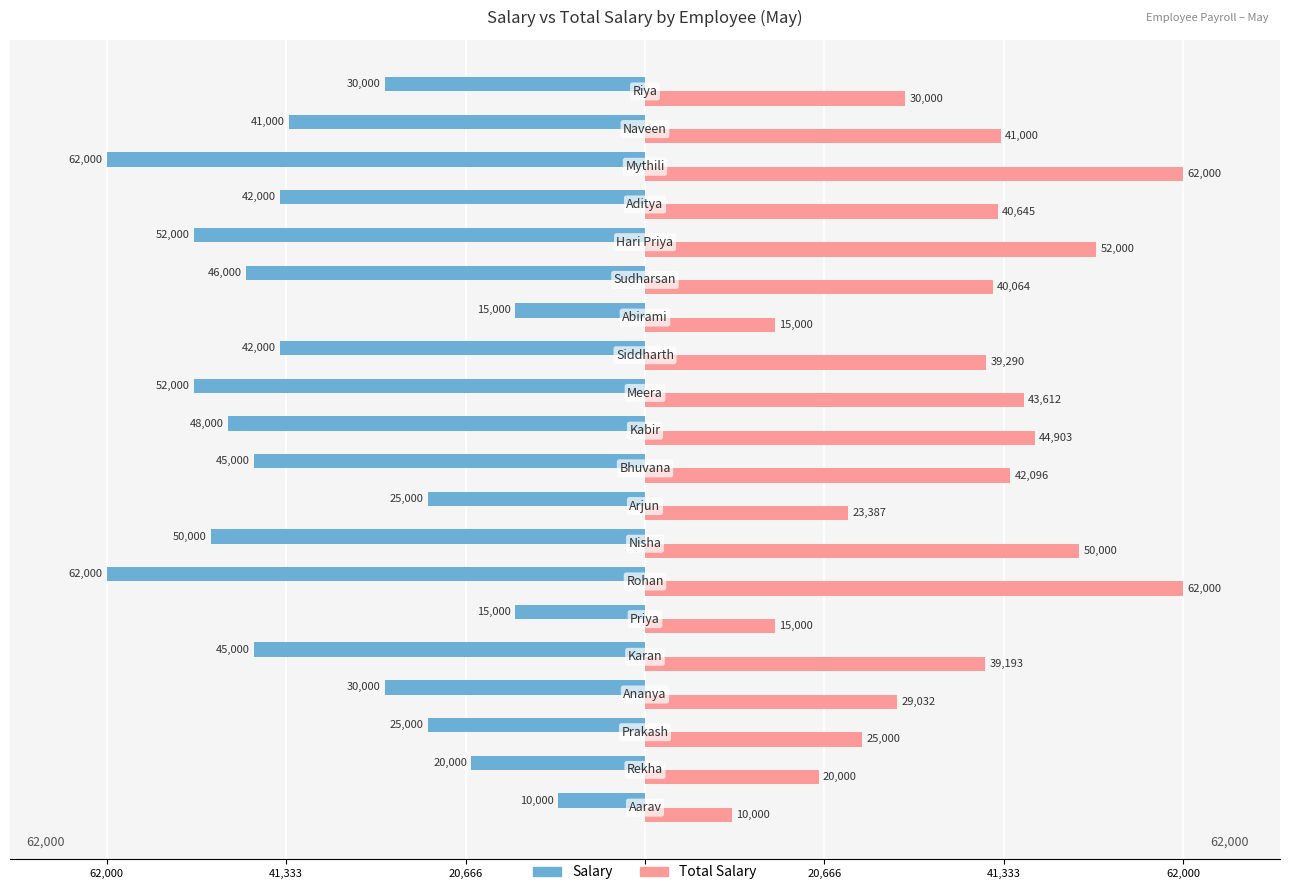

At how many categories does at least one series exceed 12782?

19